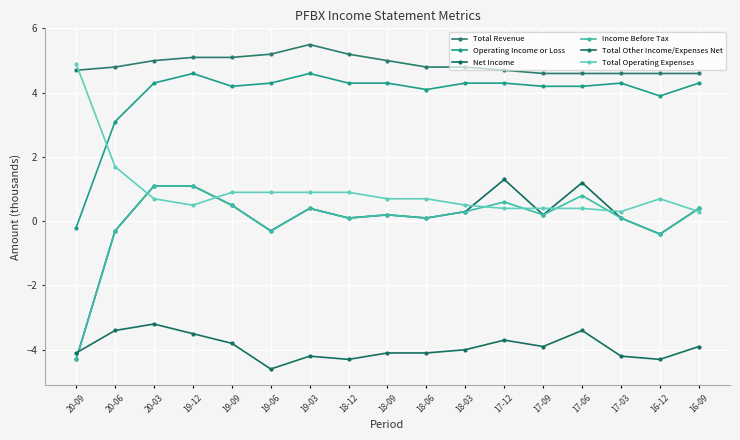

How many interior local valleys does the Operating Income or Loss series have?

3